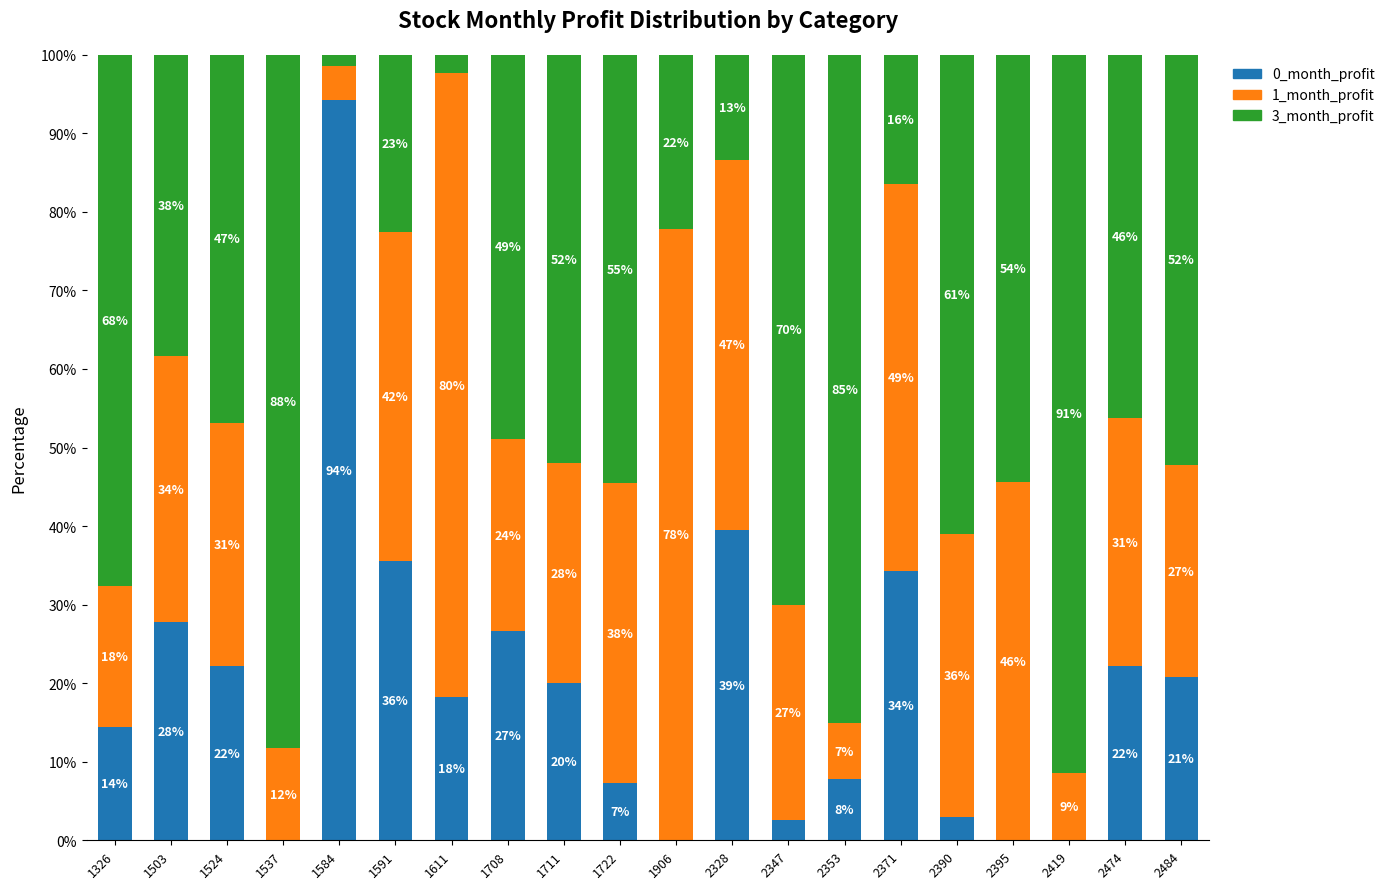

Are the bars horizontal?

No